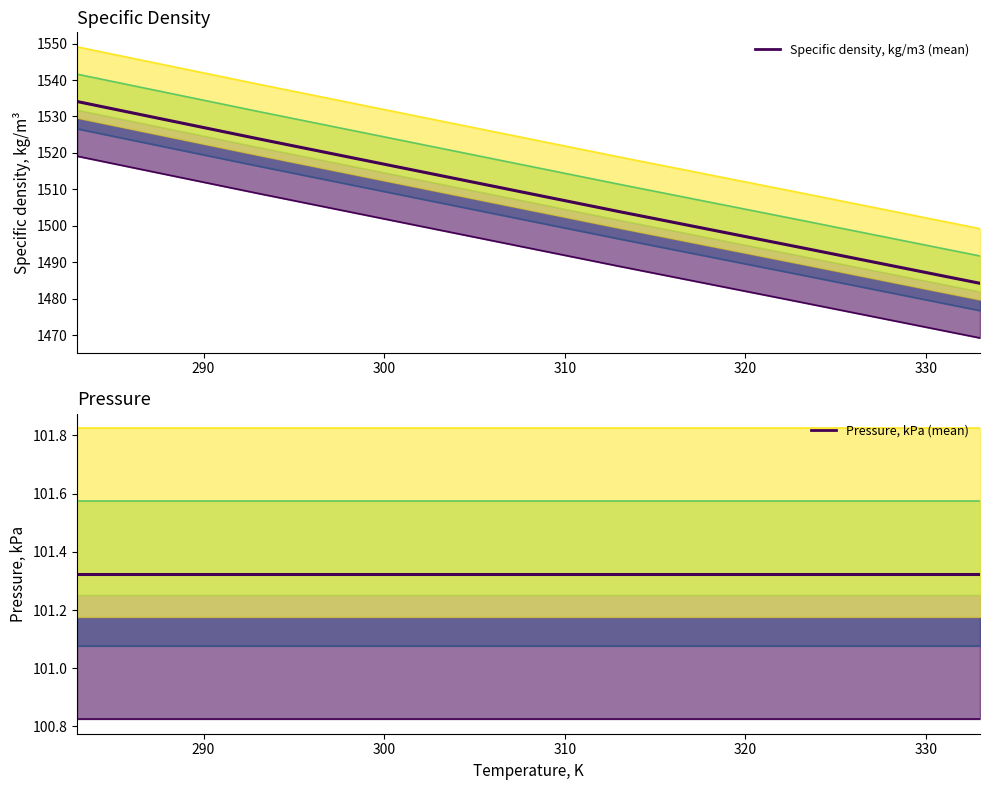

How many series are shown in this chart?

2